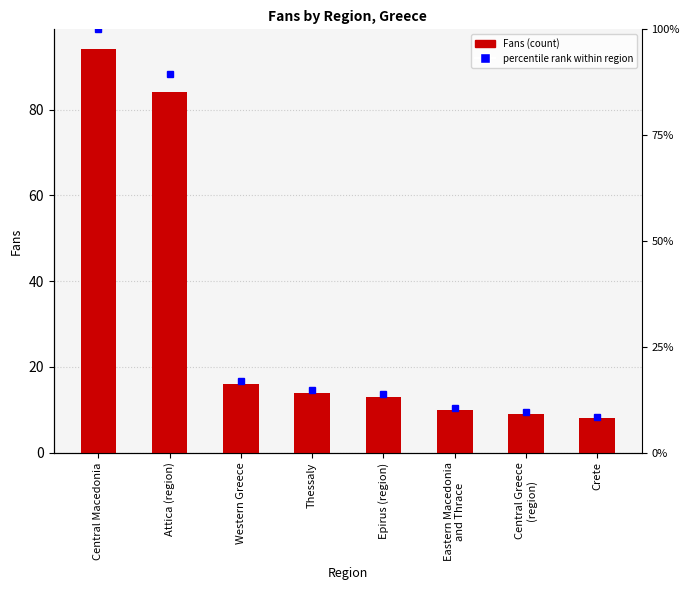

At which category does the chart reach its peak across all series?

Central Macedonia